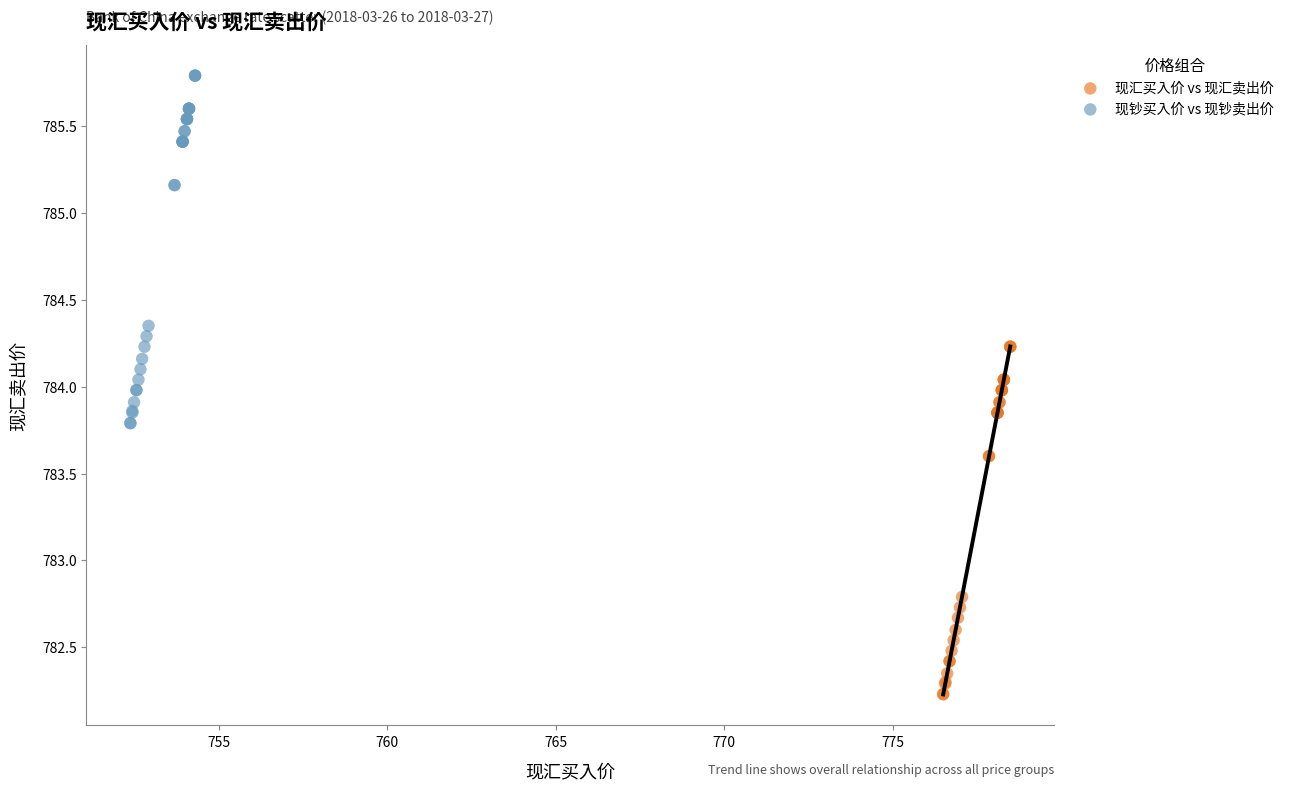

What are all the series names shown in the legend?

现汇买入价 vs 现汇卖出价, 现钞买入价 vs 现钞卖出价